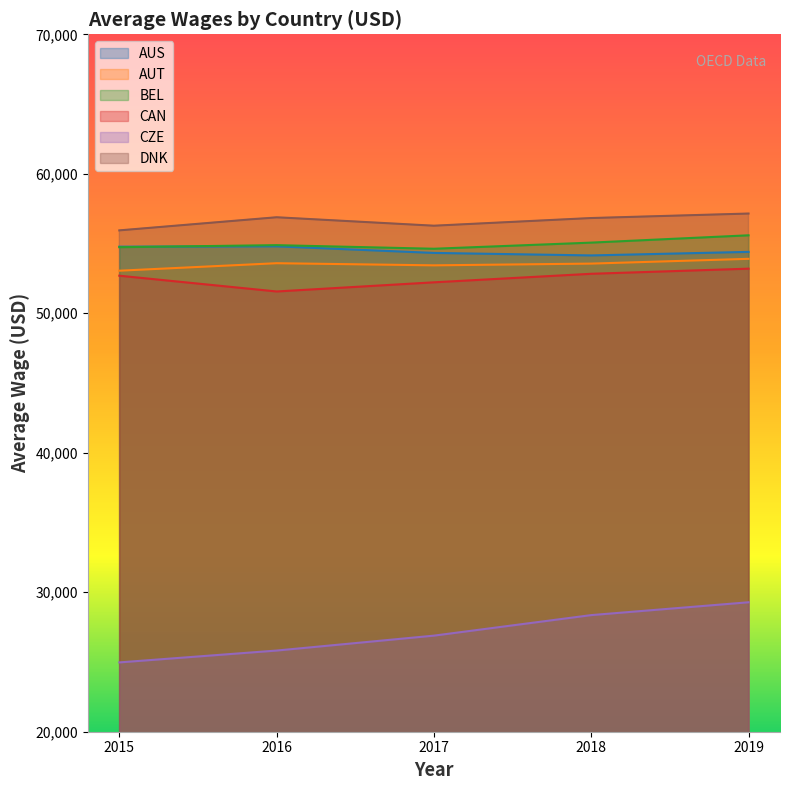

True or false: AUT has a value of 53902.9 at 2019.

True